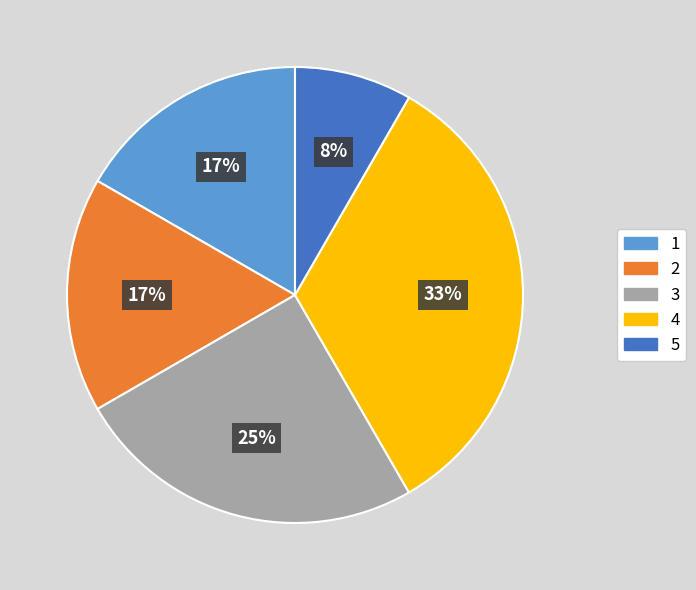

To the nearest percent, what portion does 4 represent?

33%